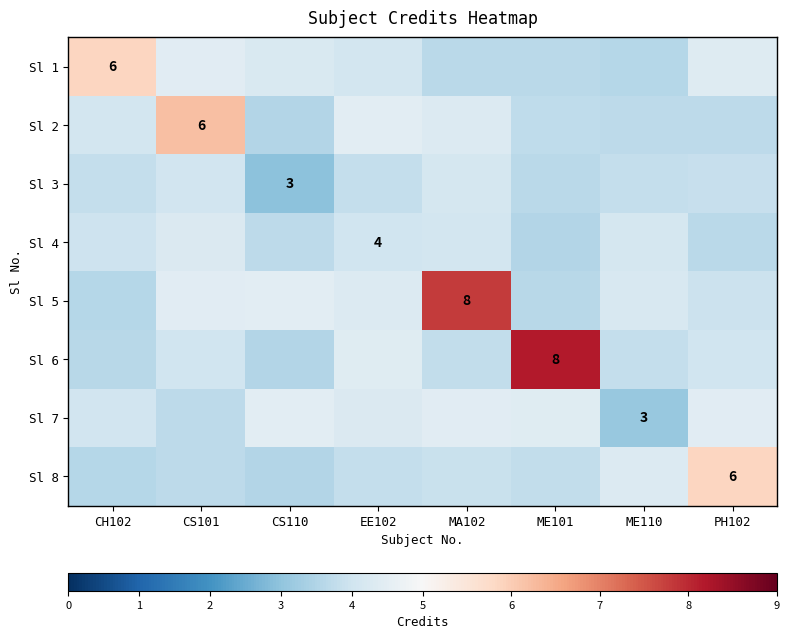

Which category has the lowest value across all series?

CS110